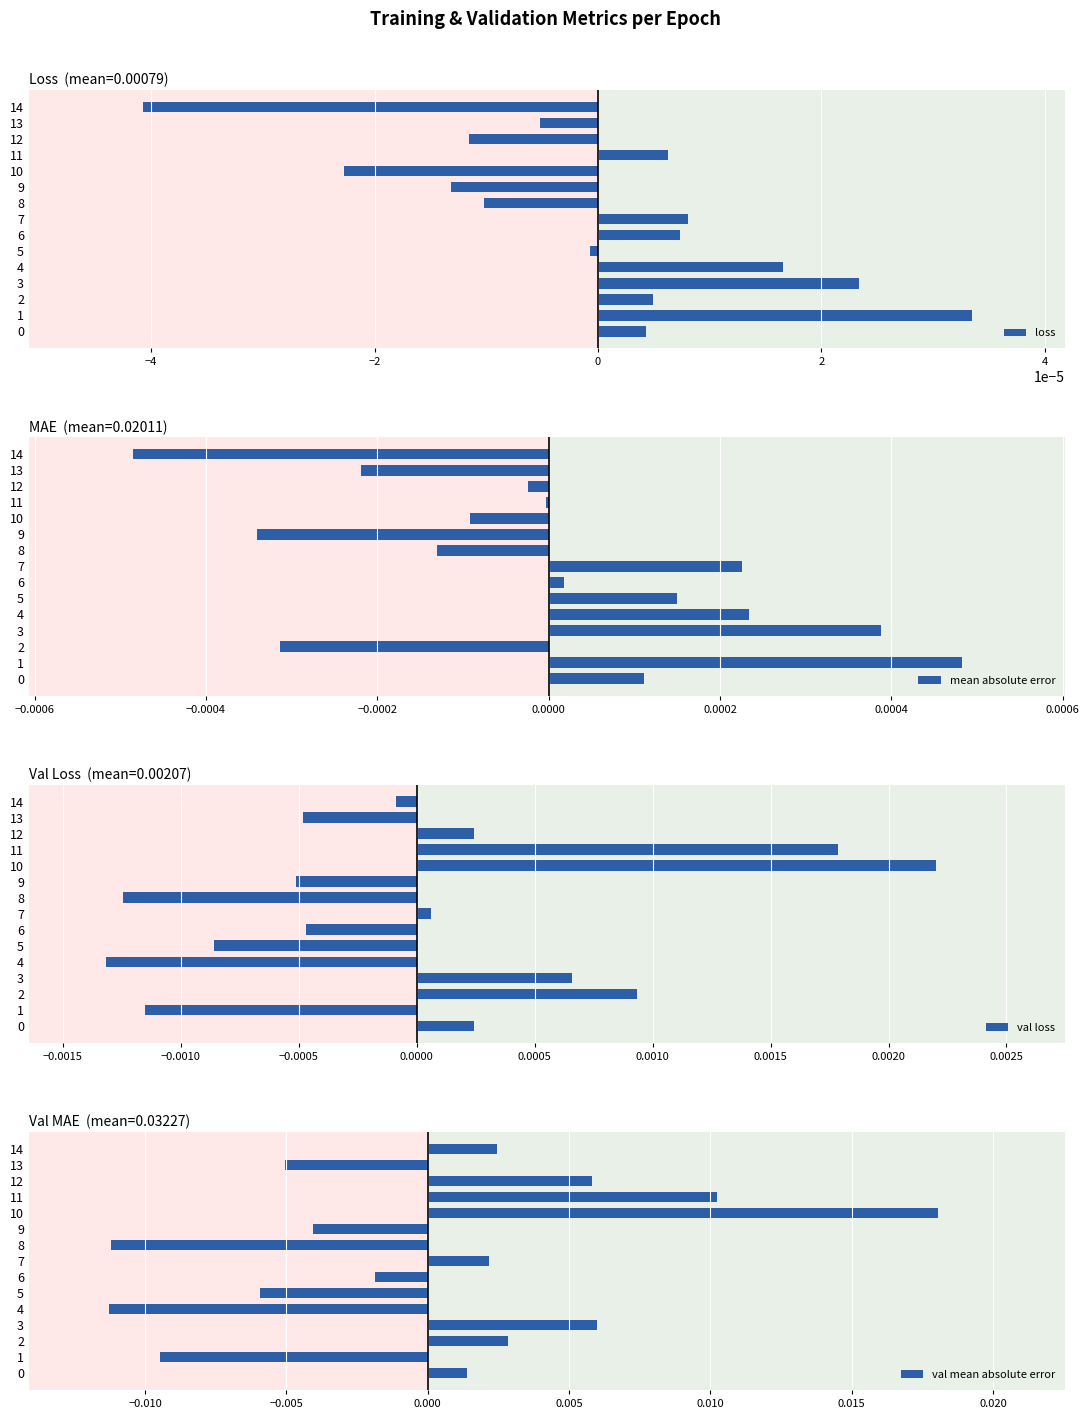

The value of val mean absolute error at 9 is -0.0. True or false?

False